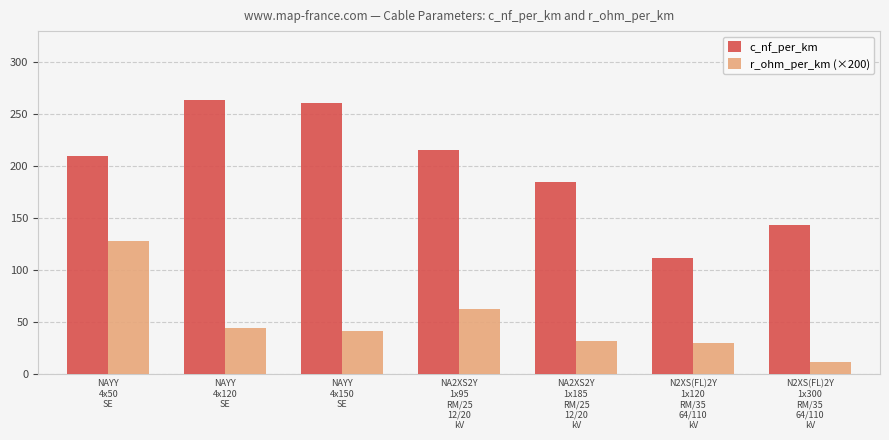

What are all the series names shown in the legend?

c_nf_per_km, r_ohm_per_km (×200)